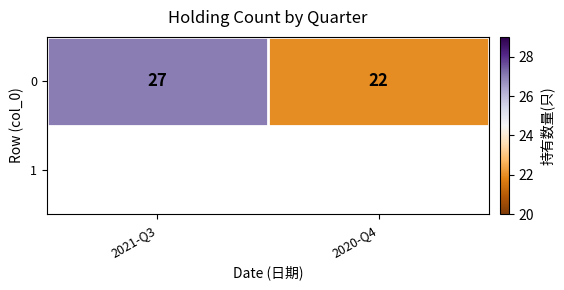

Where is the data nearest to the value 24?

2020-Q4